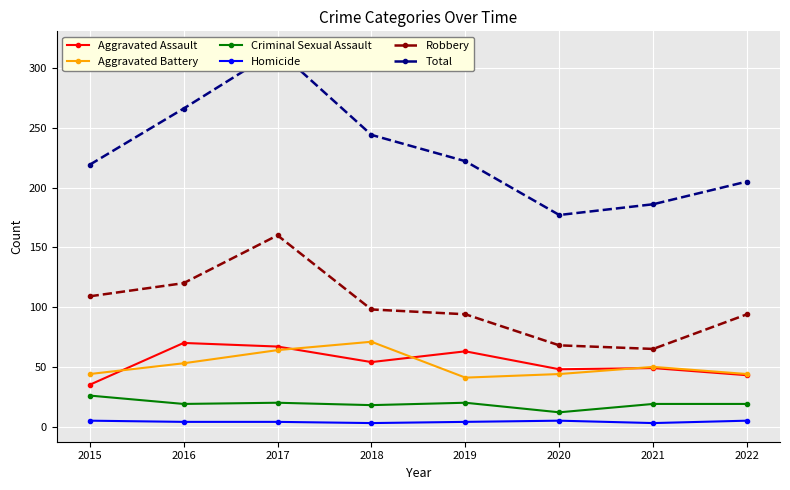

Is it true that Aggravated Assault equals 54 at 2018?

True